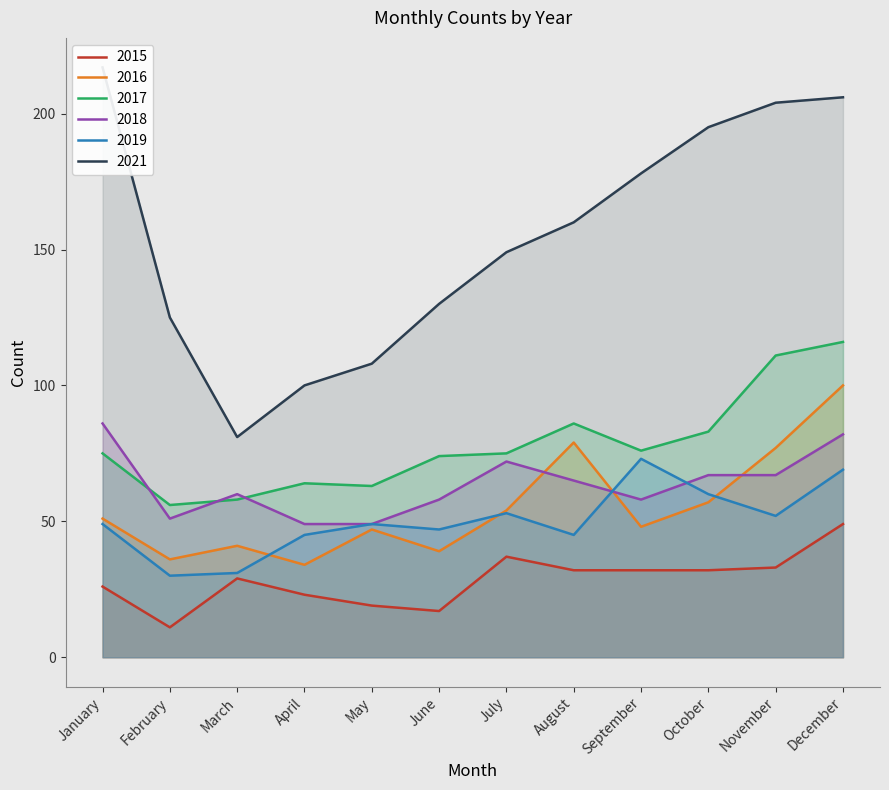

Where is 2015 nearest to the value 30?

March